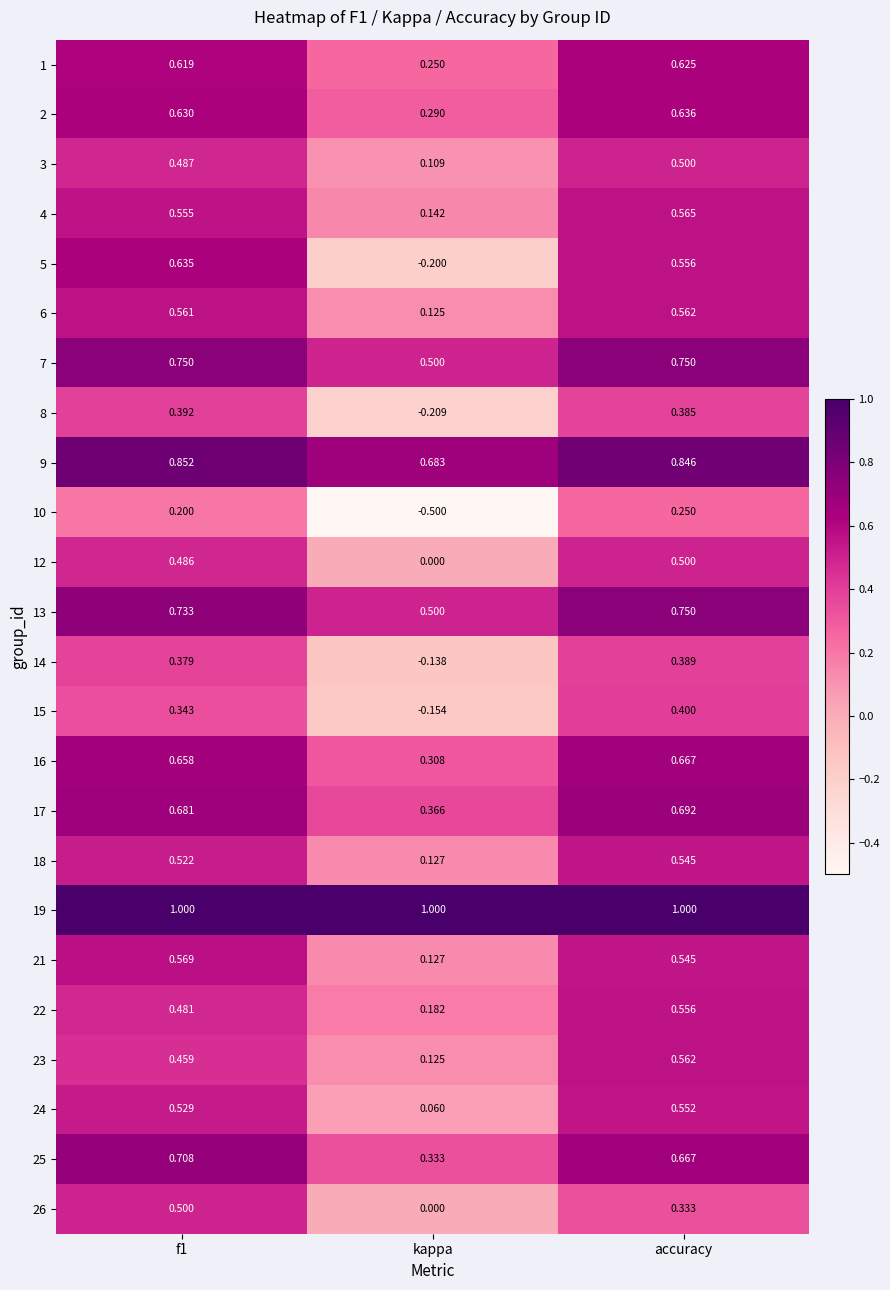

Is the value of 18 at accuracy greater than the value of 6 at kappa?

Yes